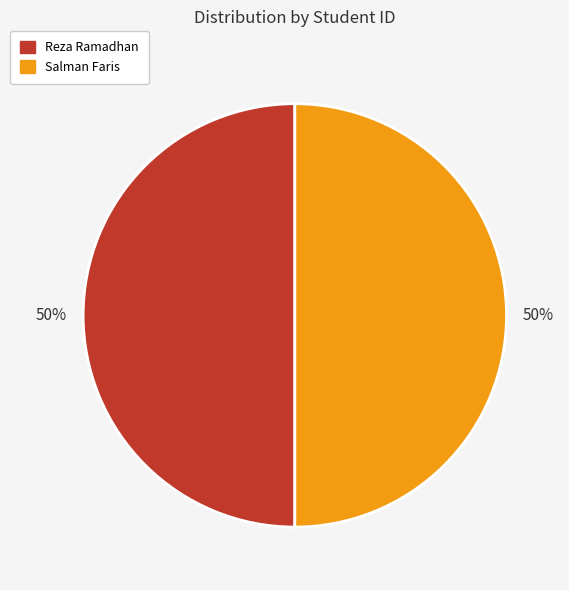

To the nearest percent, what is the combined percentage of Reza Ramadhan and Salman Faris?

100%